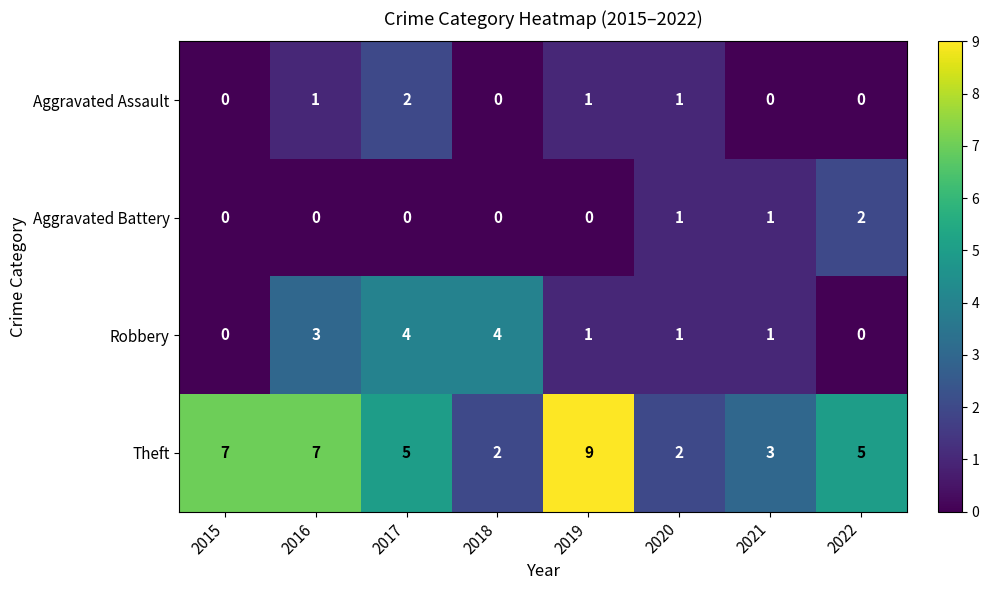

Count the Aggravated Assault values in the range 0 to 1.

7